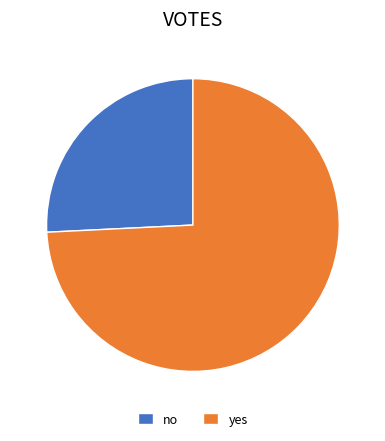

The no slice represents 17% of the pie. True or false?

False